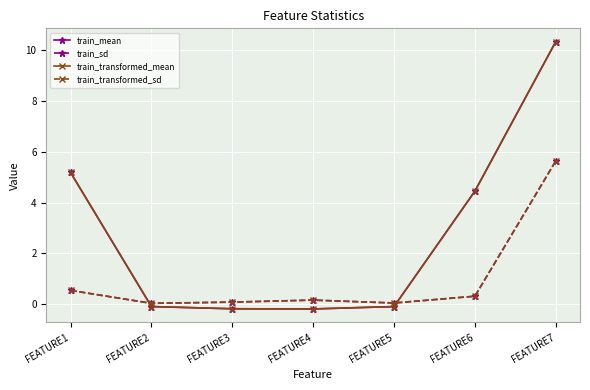

In train_mean, how many points are lower than both neighbors (excluding endpoints)?

1